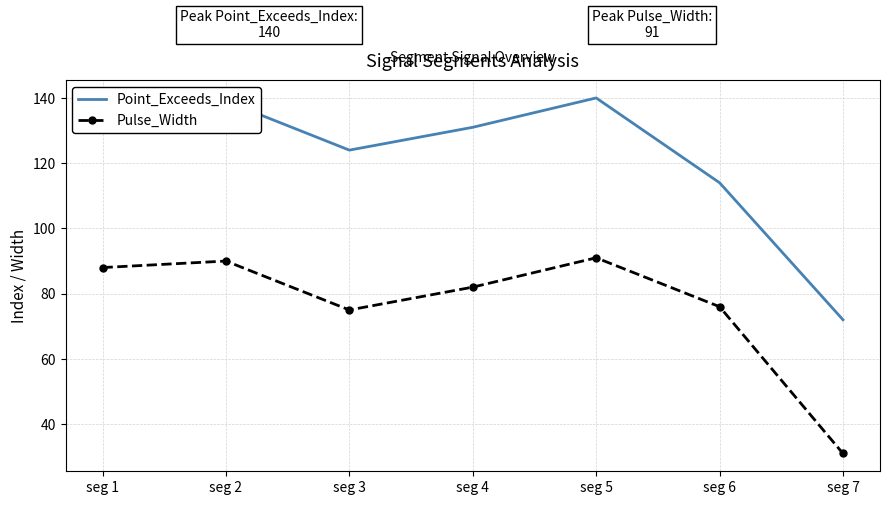

True or false: Point_Exceeds_Index and Pulse_Width intersect in this chart.

False